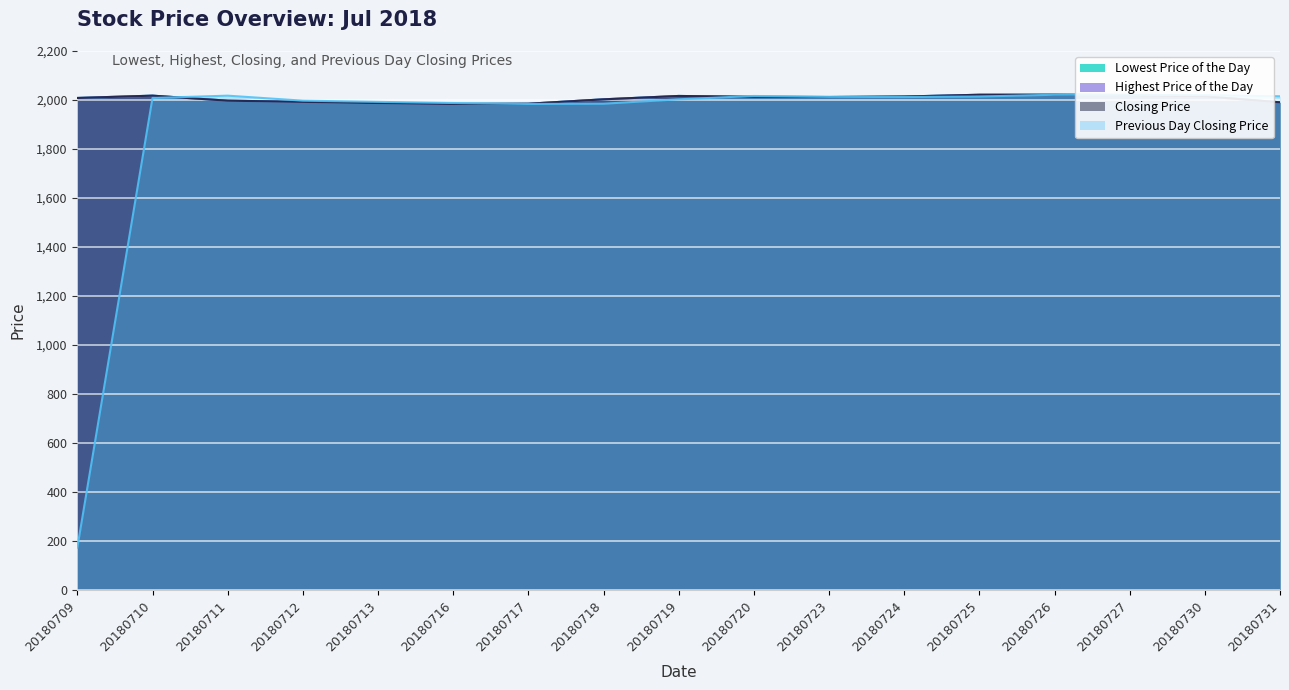

True or false: Highest Price of the Day and Previous Day Closing Price cross at least once.

True